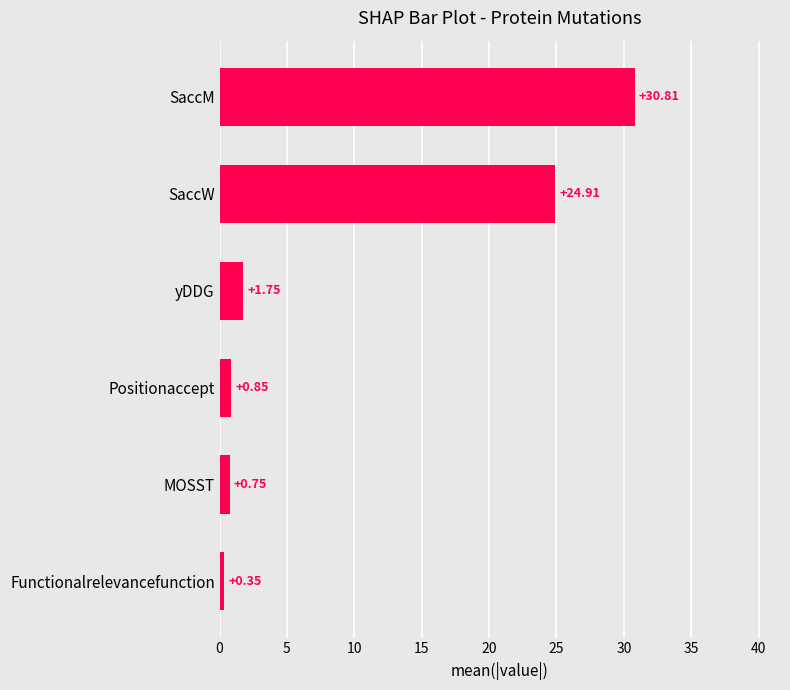

Does the chart contain any negative values?

No